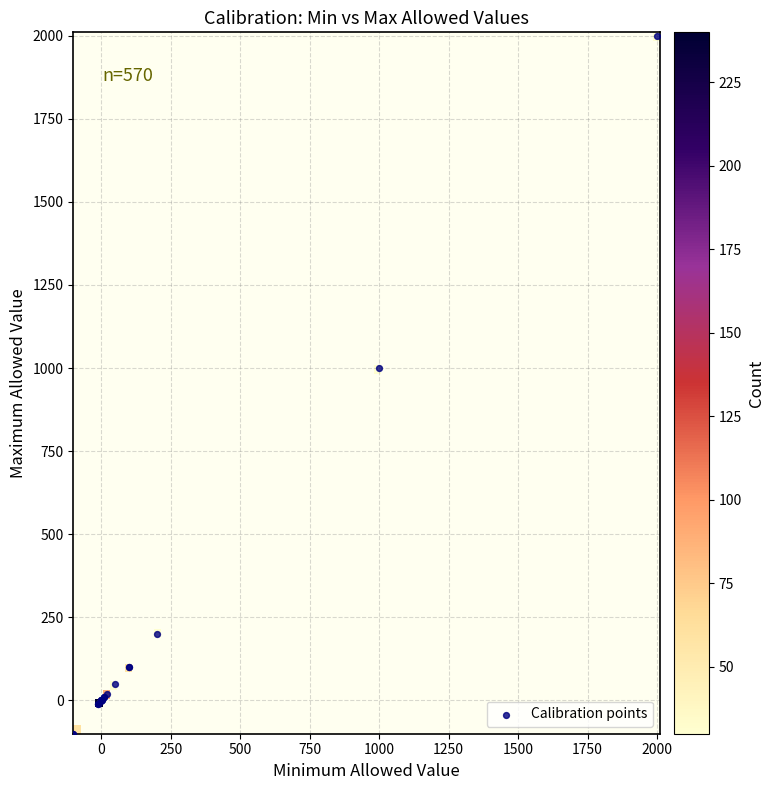

What Y value in the scatter plot is closest to 950?

1000.1